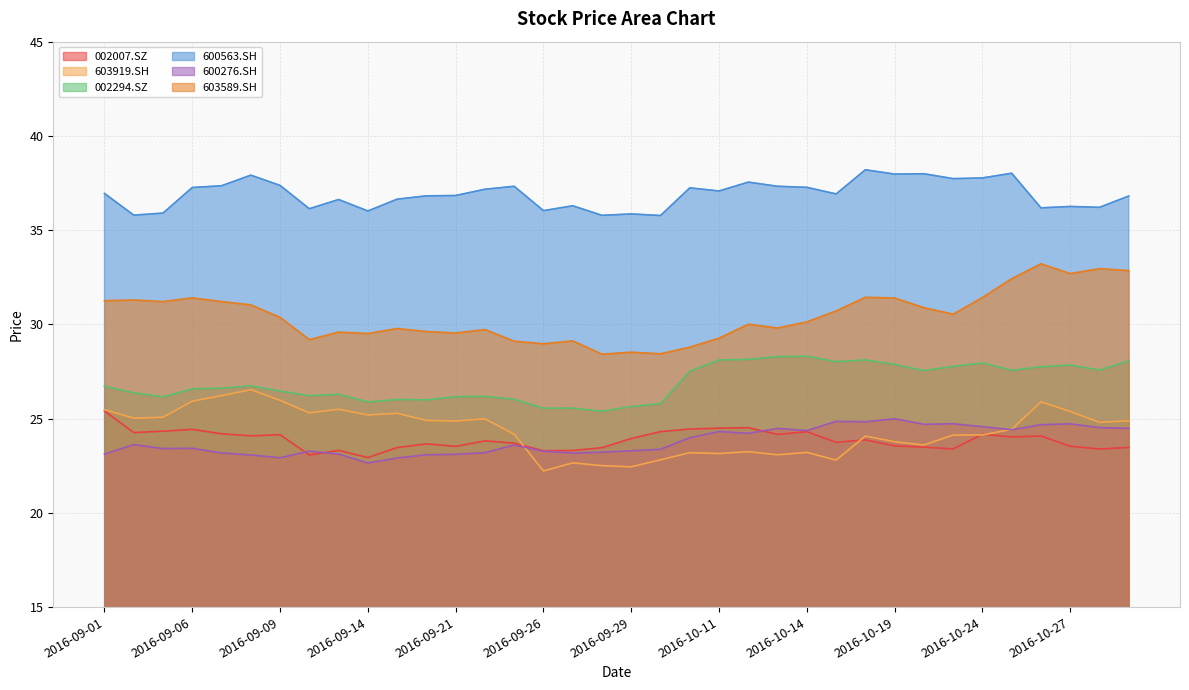

What is the lowest value of the 002007.SZ series?

22.9